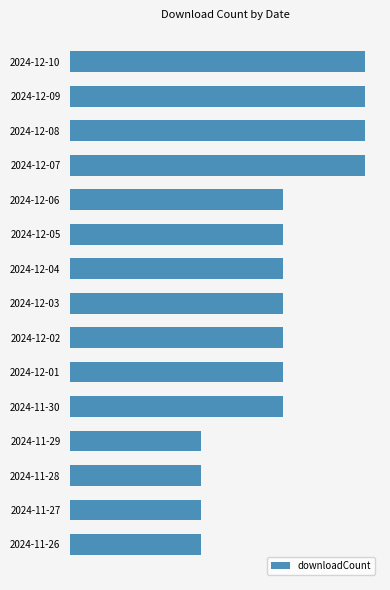

Are the bars horizontal?

Yes